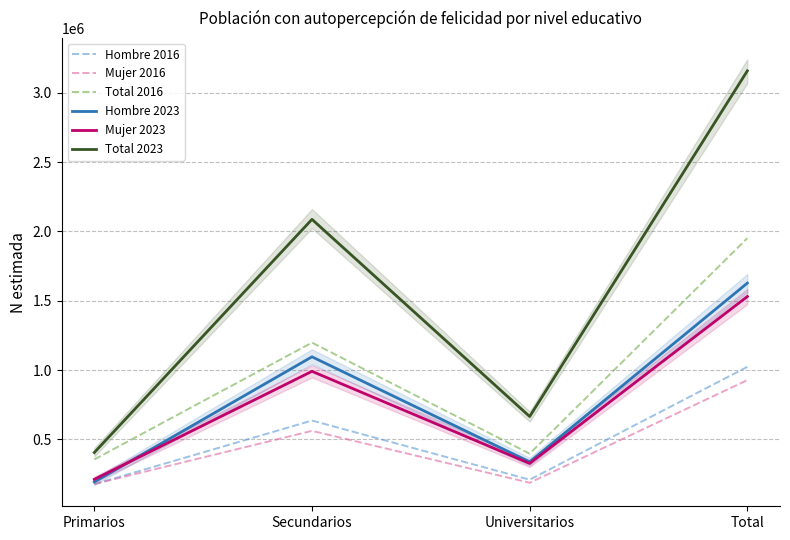

What is the difference between the highest and lowest values at Primarios?

228145